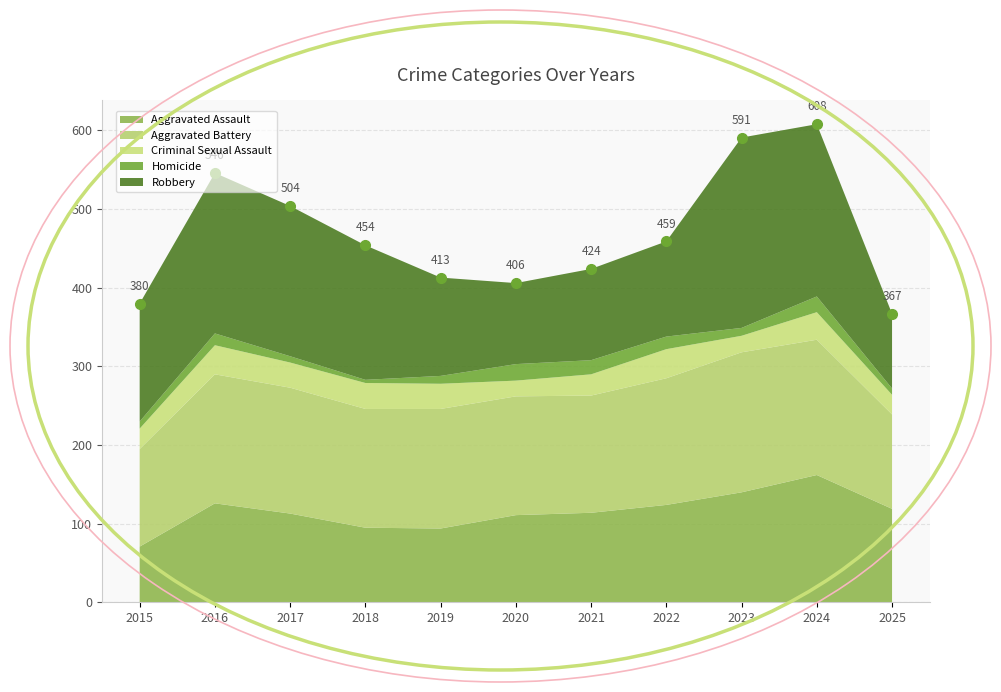

At how many categories does at least one series exceed 130?

10